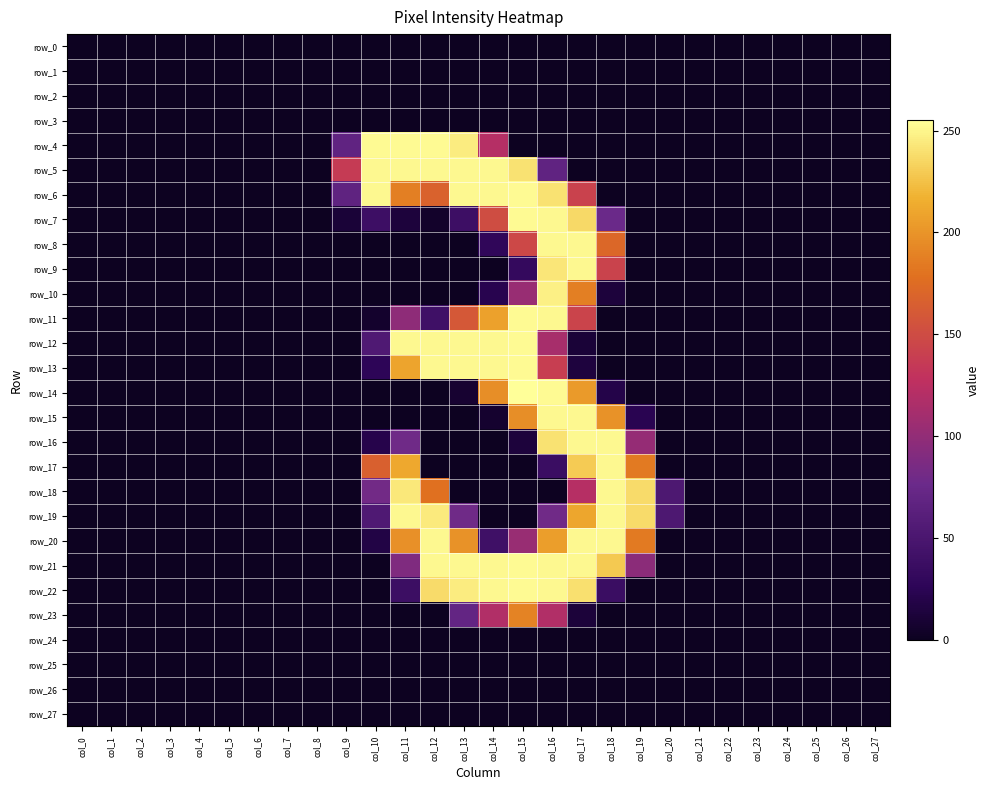

Which series has the largest total across all categories?

row_21